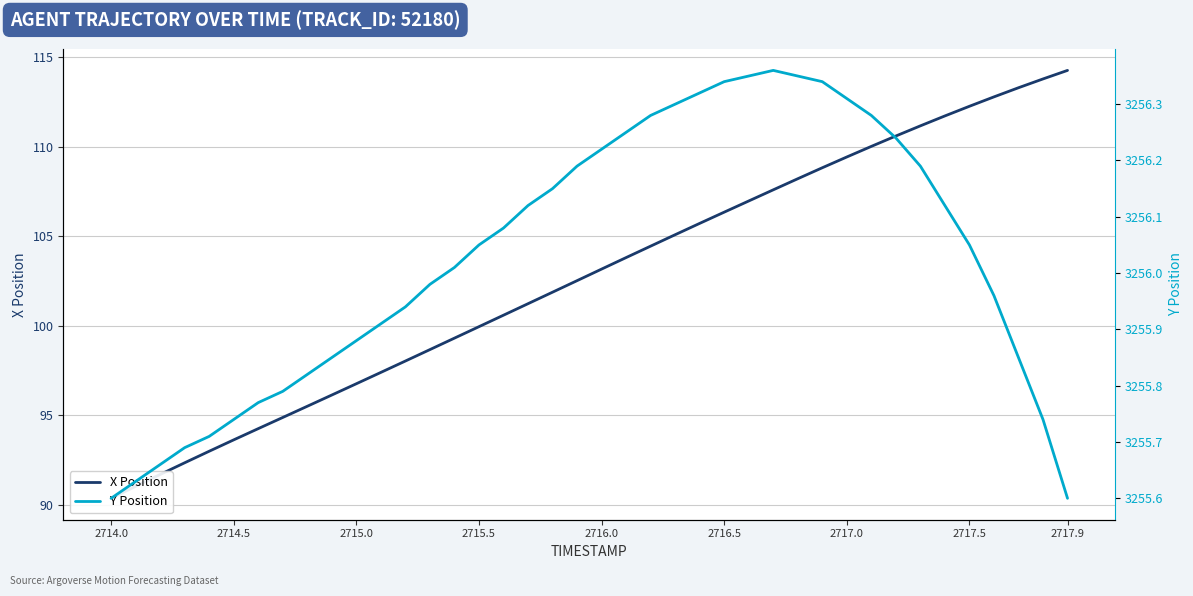

Is the value of X Position at 11 greater than the value of Y Position at 2716.0?

No